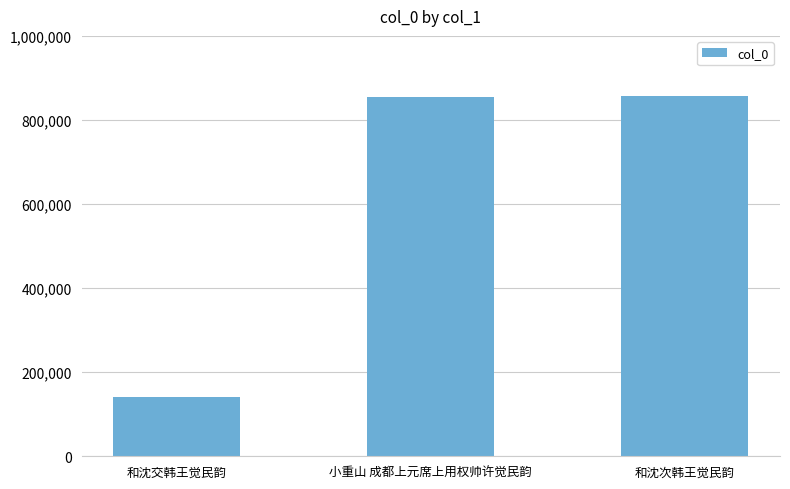

What is the approximate value at 小重山 成都上元席上用权帅许觉民韵?

855572